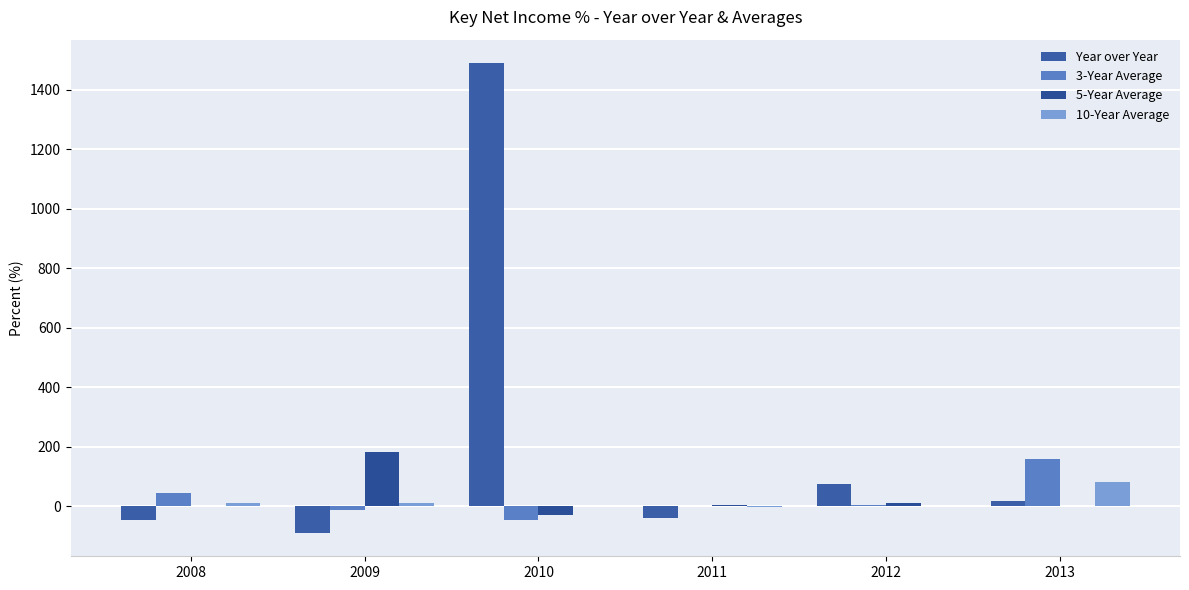

At which category is the sum across all series the highest?

2010